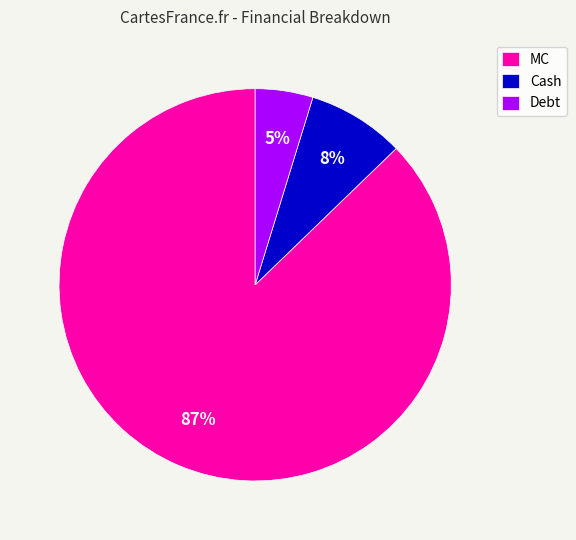

True or false: Cash accounts for 2% of the total.

False